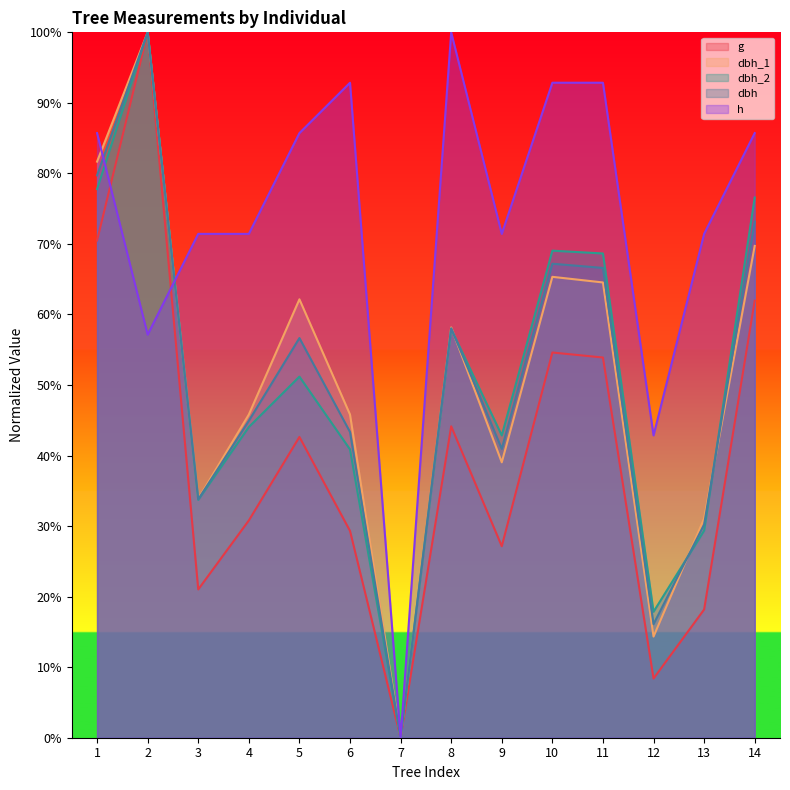

List the series in order of their peak value, highest first.

dbh_1, dbh_2, dbh, h, g